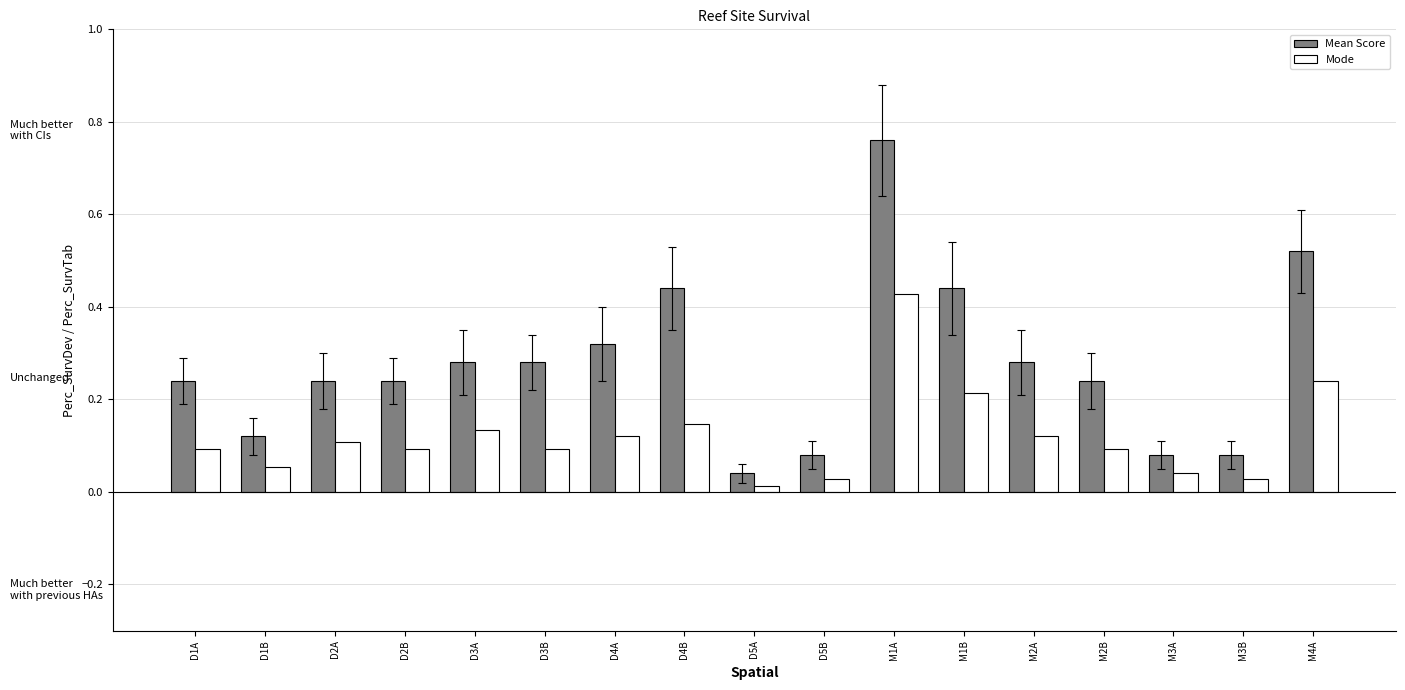

Is the value of Mean Score at M2B greater than the value of Mode at M3A?

Yes